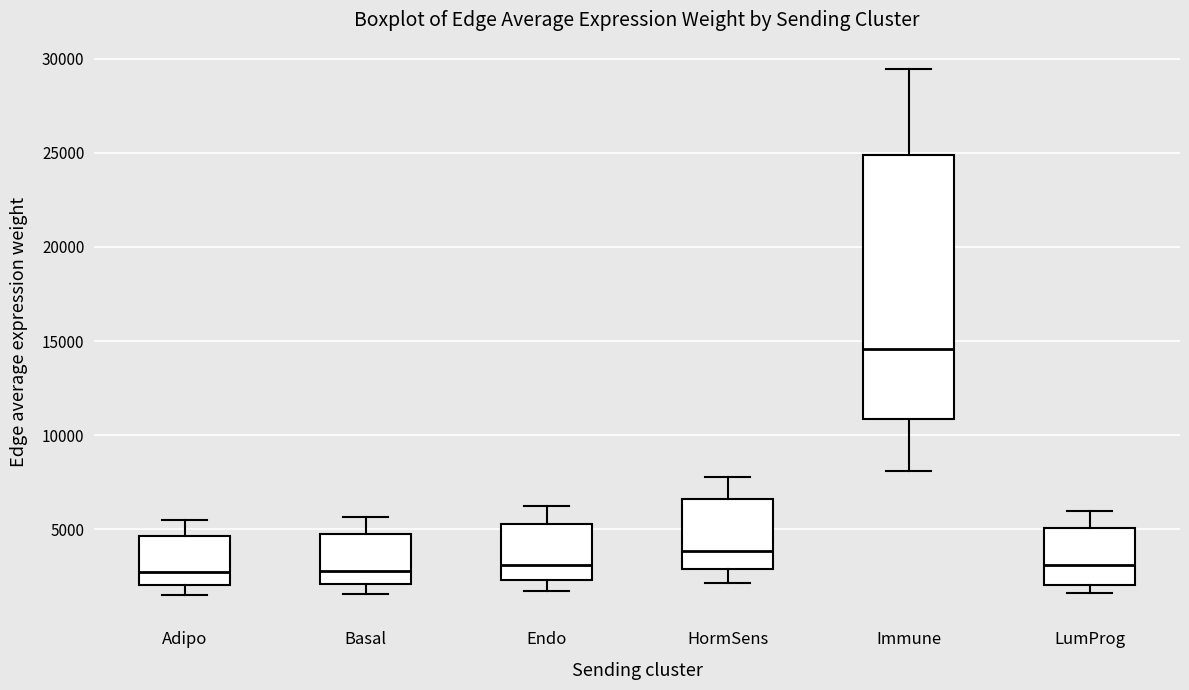

Reading left to right, transcribe this box plot: for each box, give where its median line is, the range the box spans, and where its two whiskers end, as read against the y-axis. The values are not printed on the chart, so give them approximately, as read against the axis.

Adipo: median 2500, box 2000 to 4500, whiskers 1500 to 5500
Basal: median 3000, box 2000 to 5000, whiskers 1500 to 5500
Endo: median 3000, box 2500 to 5500, whiskers 1500 to 6500
HormSens: median 4000, box 3000 to 6500, whiskers 2000 to 8000
Immune: median 14500, box 11000 to 25000, whiskers 8000 to 29500
LumProg: median 3000, box 2000 to 5000, whiskers 1500 to 6000